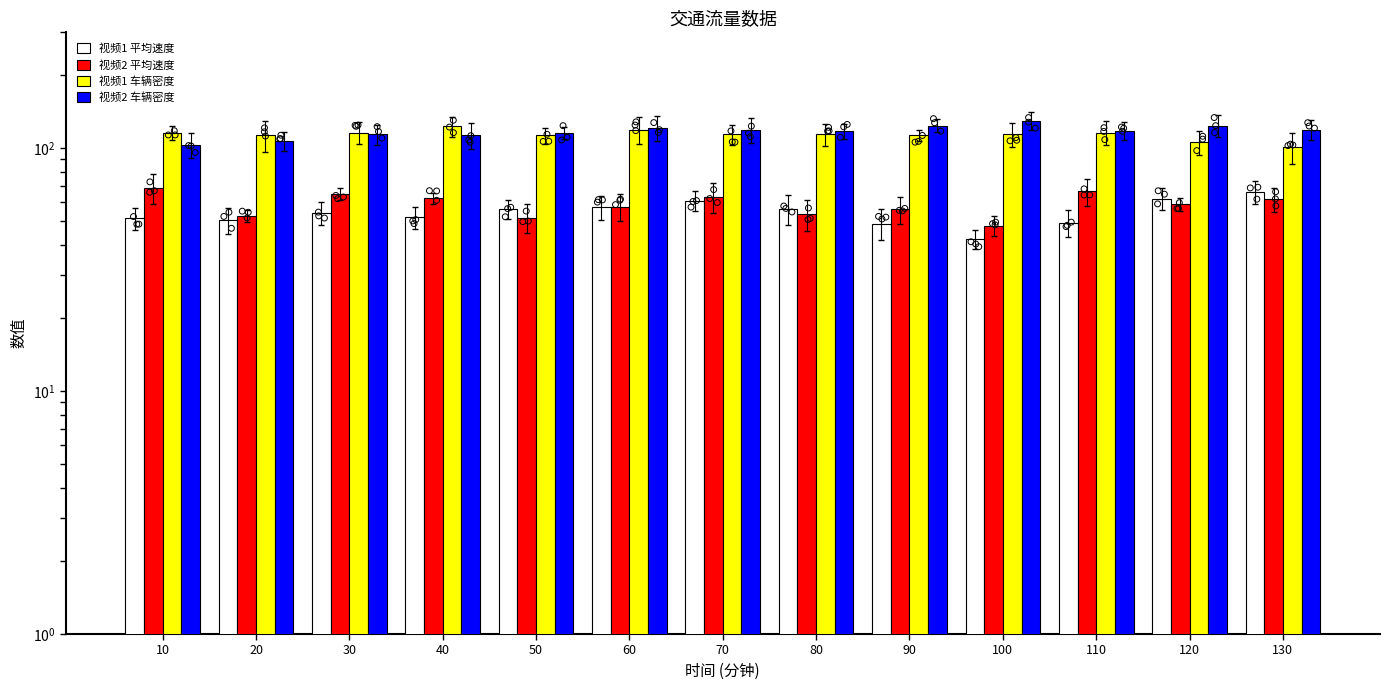

Is the value of 视频2 平均速度 at 60 greater than the value of 视频1 平均速度 at 10?

Yes